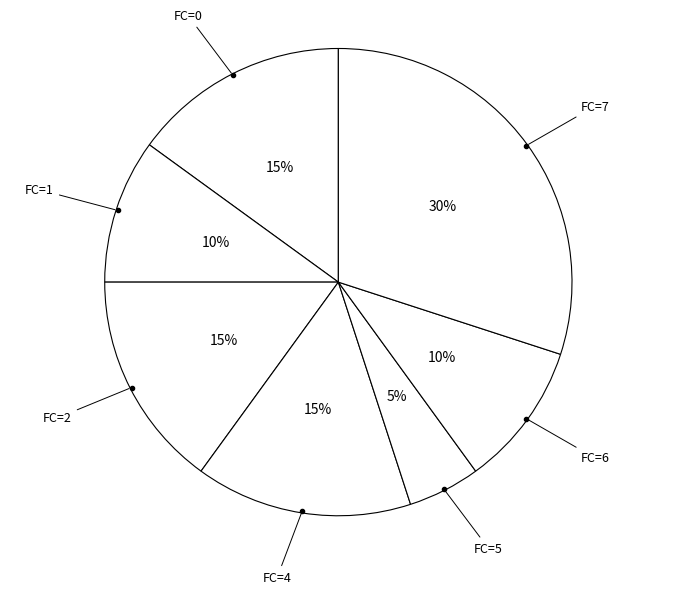

Is the sum of FC=1 and FC=6 greater than half?

No